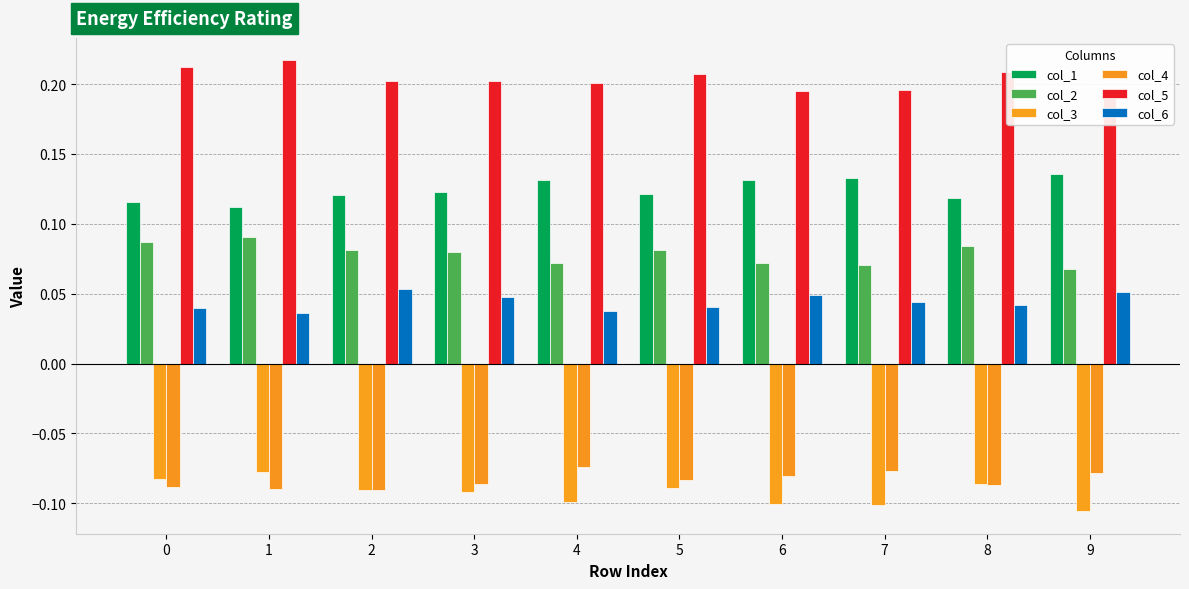

Is it true that col_2 equals 0.0 at 2?

False